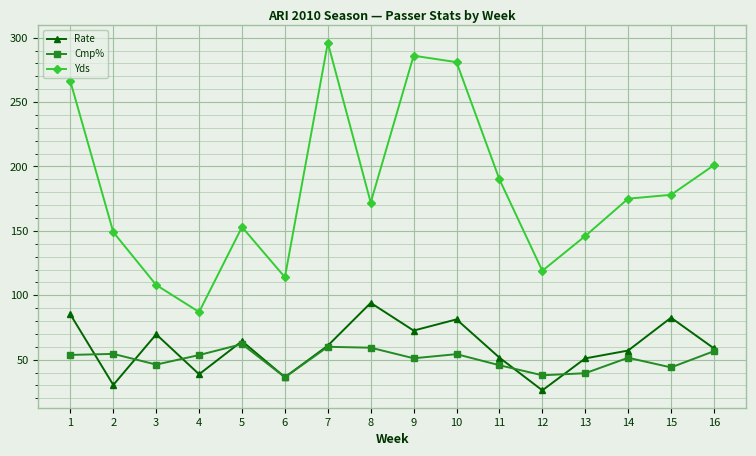

How many distinct data groups are displayed?

3